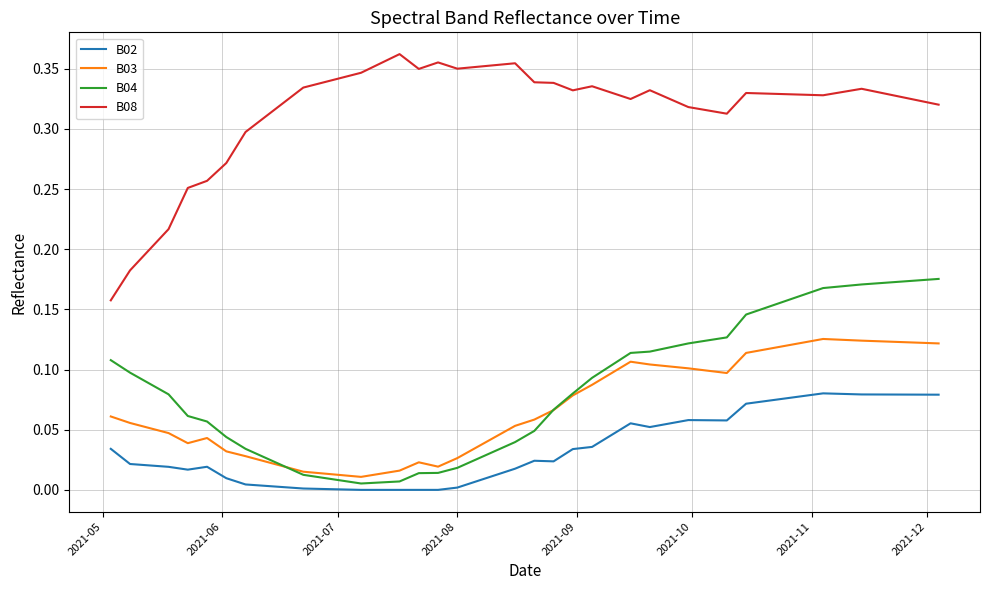

List the series in order of their peak value, lowest first.

B02, B03, B04, B08